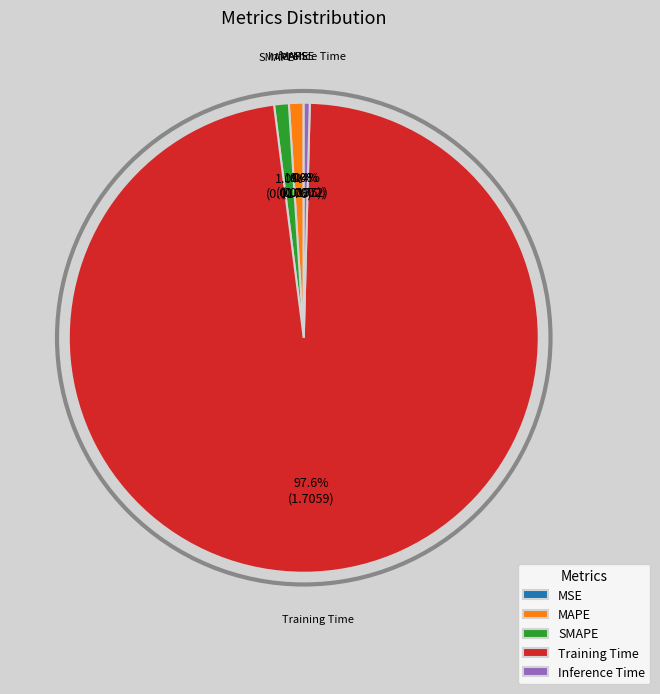

Is it true that MAPE is 11% of the pie?

False